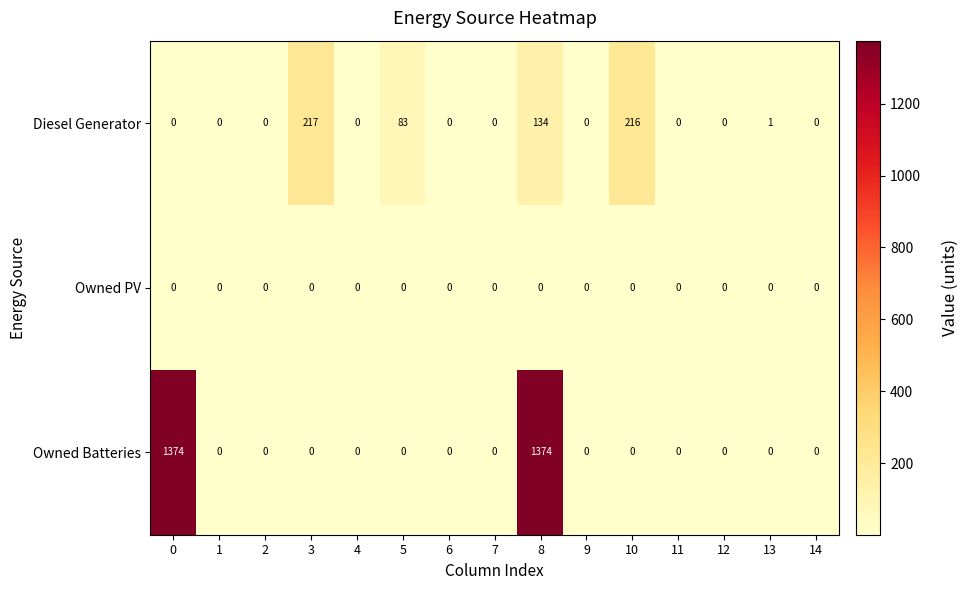

Between 3 and 5, which series saw the biggest shift?

Diesel Generator